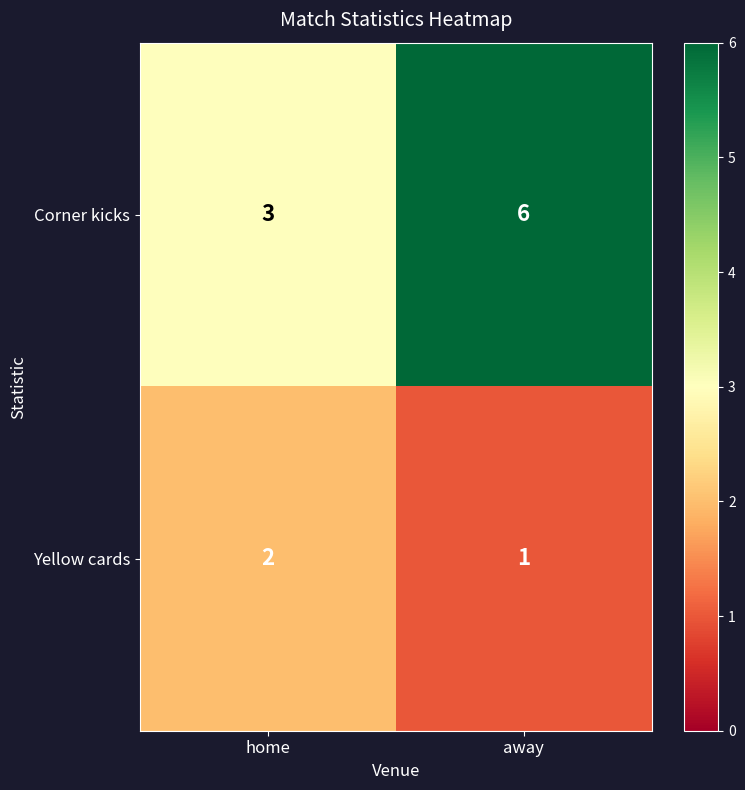

Which series has the largest total across all categories?

Corner kicks